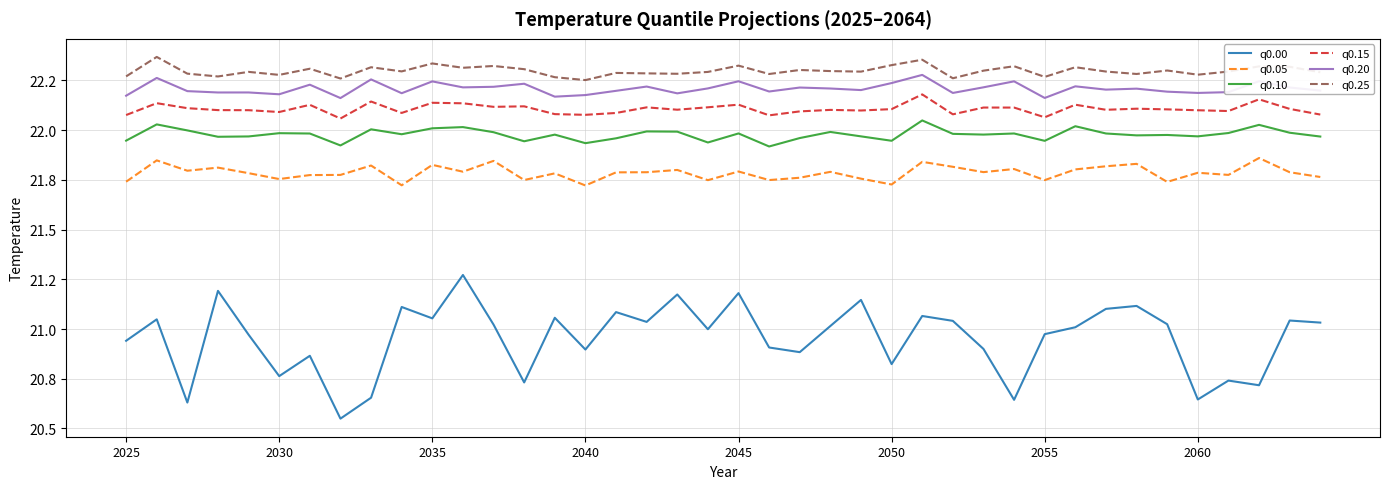

Does the chart have visible grid lines?

Yes